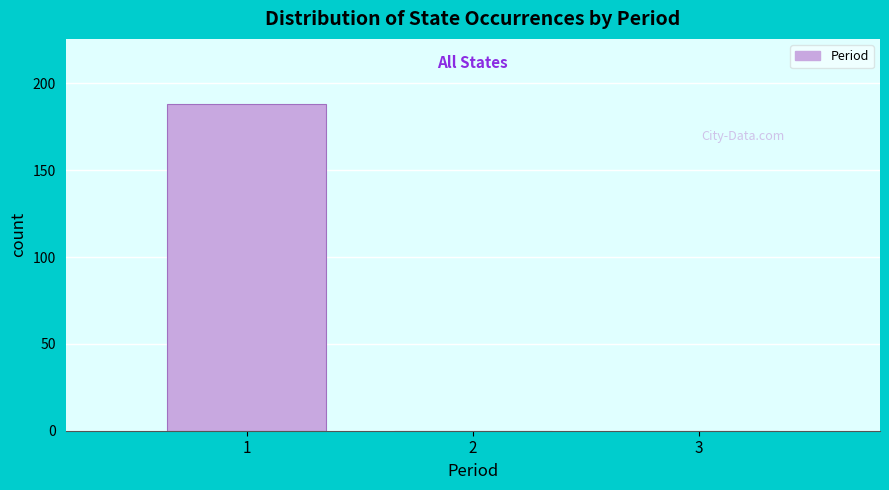

Reading left to right, list all the values displayed in this chart.

1=188	2=0	3=0